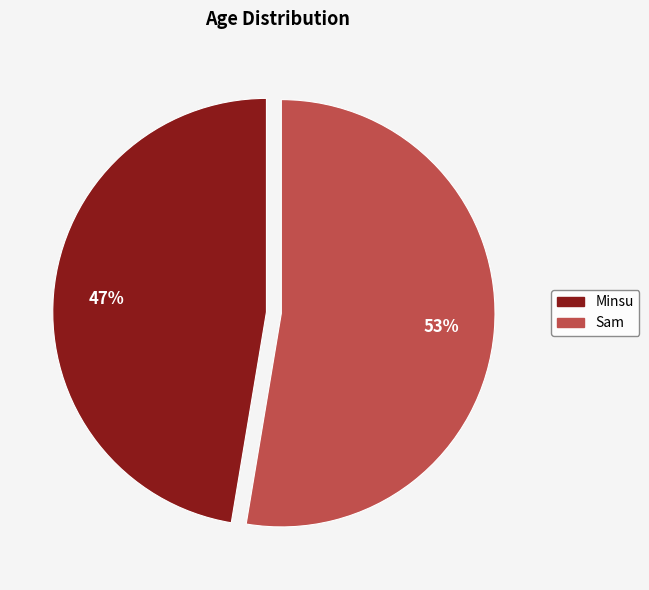

Count the number of slices in the pie.

2